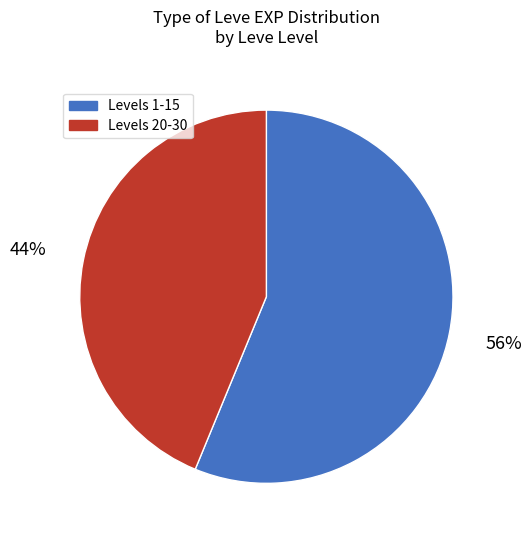

To the nearest percent, what is the difference between the largest and smallest slice percentages?

12%